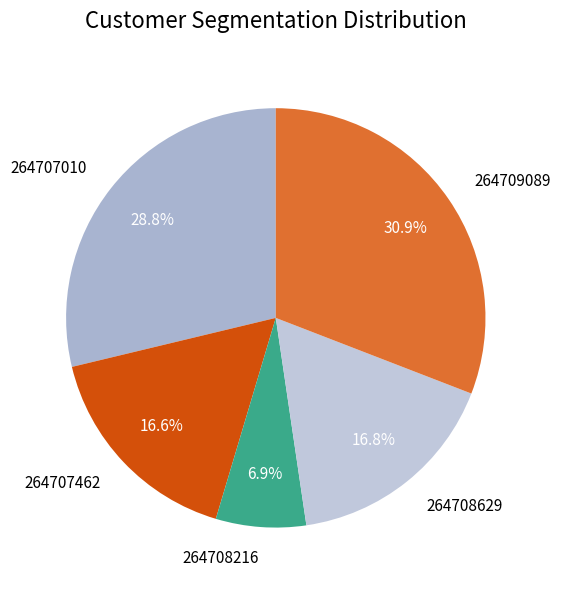

How much of the chart is everything except 264707462?

83.4%